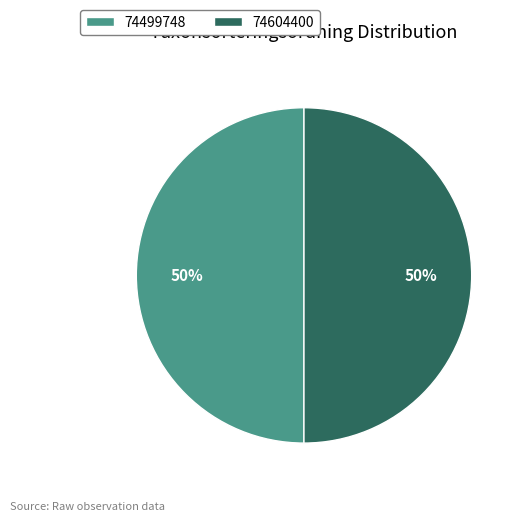

What percentage is the 74499748 slice, to the nearest percent?

50%